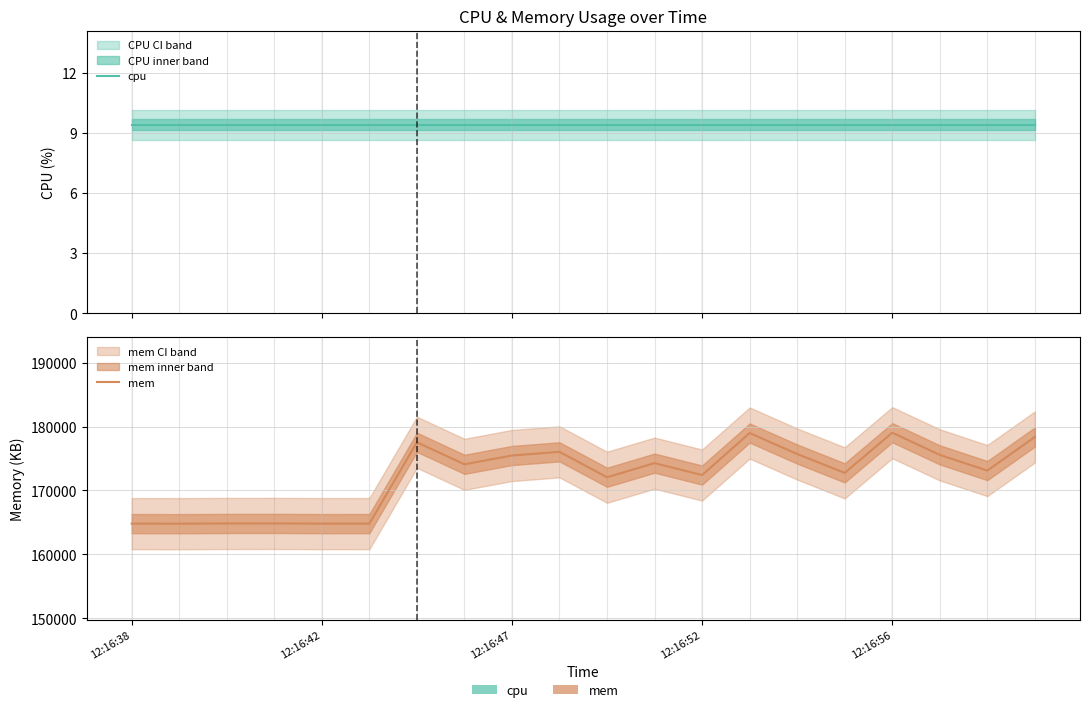

How many lines are shown in the chart?

2